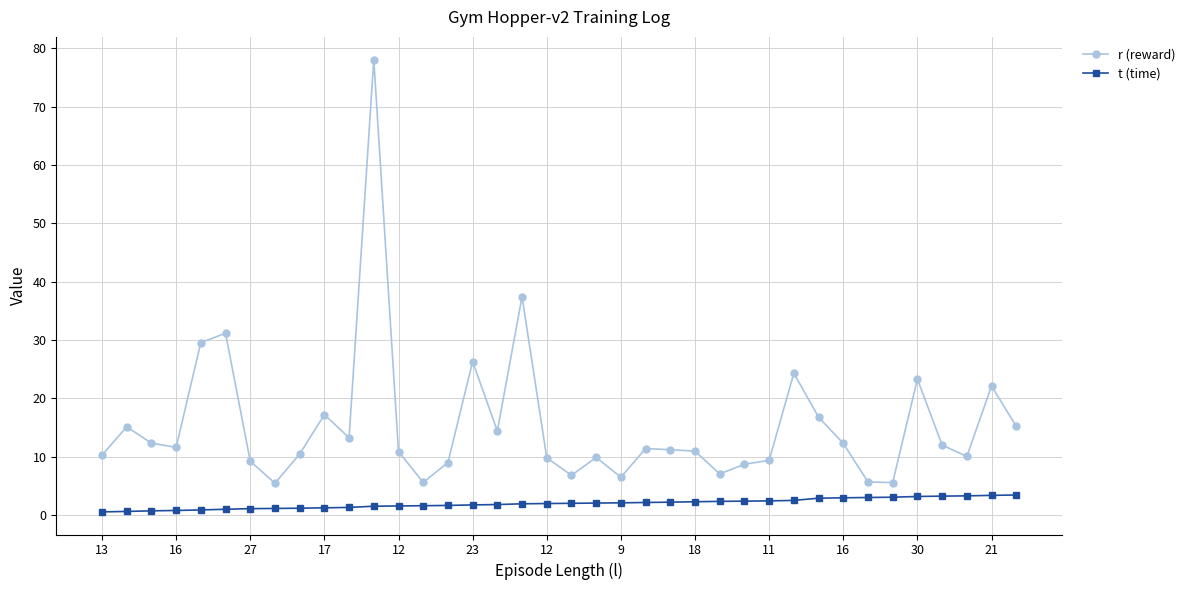

Is this an area chart (filled region under the line)?

No